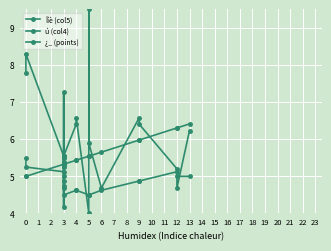

Which series ends up on top after the final intersection of Îíè (col5) and ¿_ (points)?

¿_ (points)